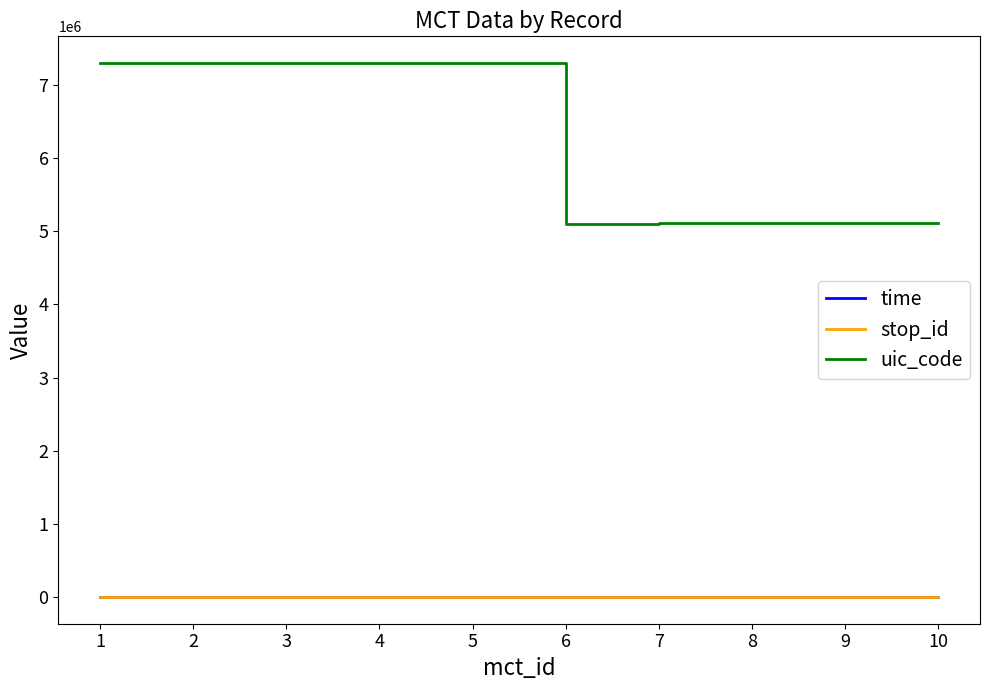

True or false: uic_code and stop_id intersect in this chart.

False